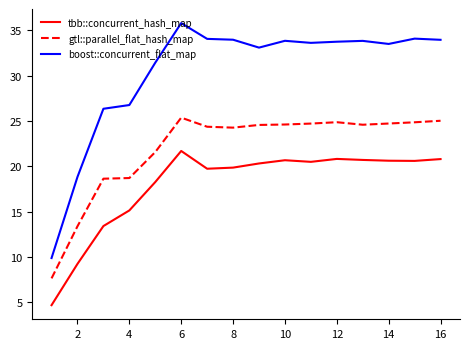

What is the lowest value of the boost::concurrent_flat_map series?

9.9